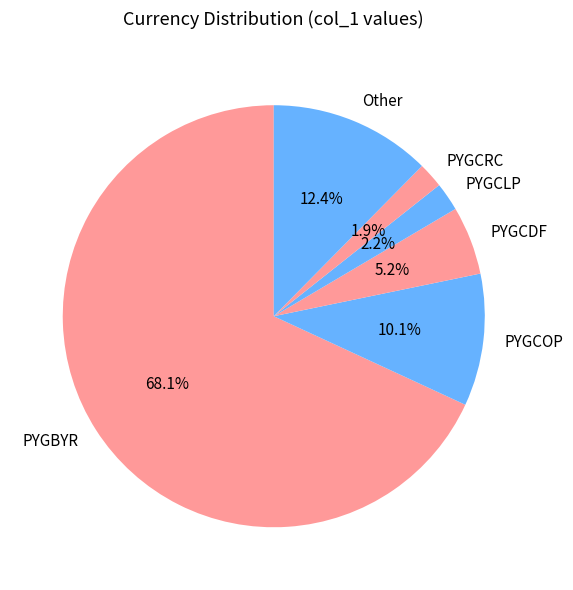

Count the number of slices in the pie.

6